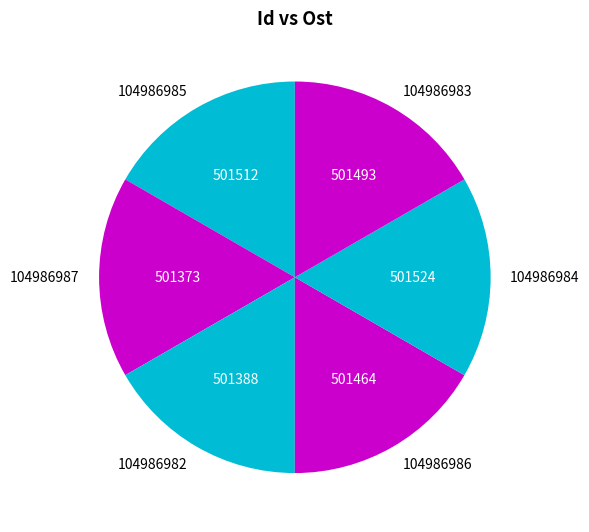

Is the sum of 104986983 and 104986982 greater than half?

No